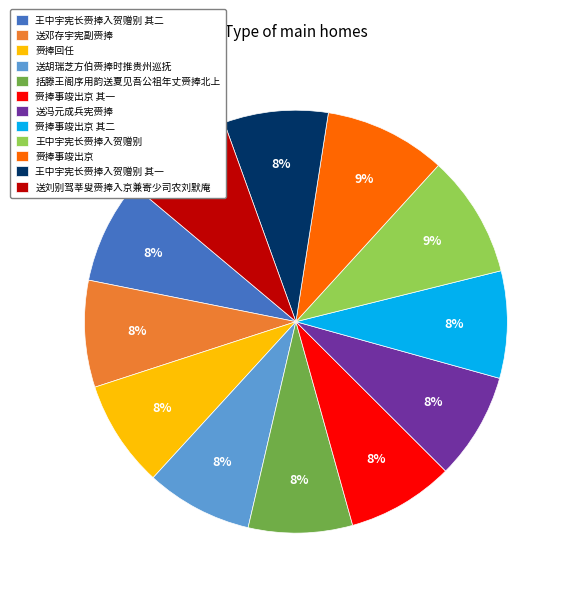

To the nearest percent, what portion does 送胡瑞芝方伯赍捧时推贵州巡抚 represent?

8%